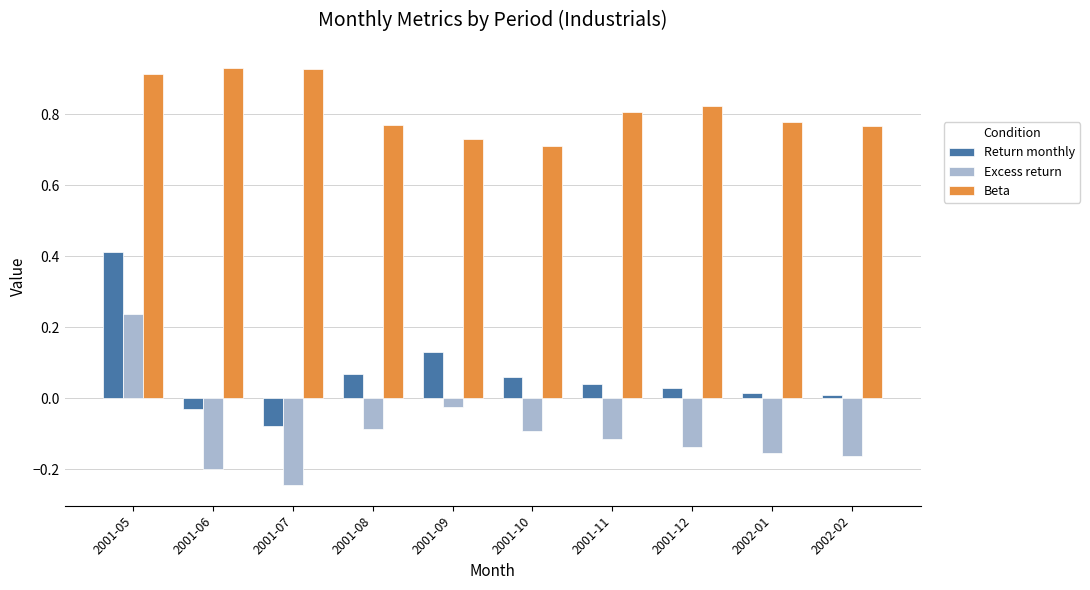

Rank the series by their average value, from lowest to highest.

Excess return, Return monthly, Beta